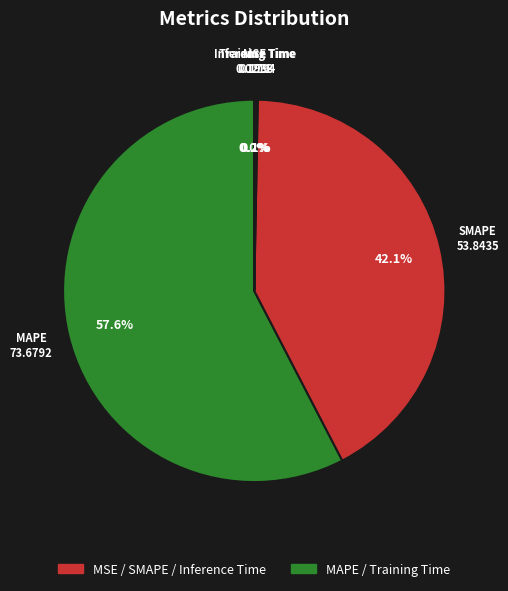

What is the largest slice in the pie chart?

MAPE